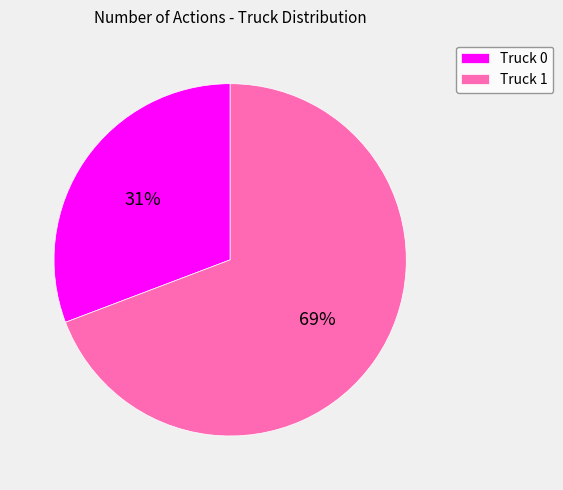

Combined, do Truck 1 and Truck 0 account for over 50%?

Yes